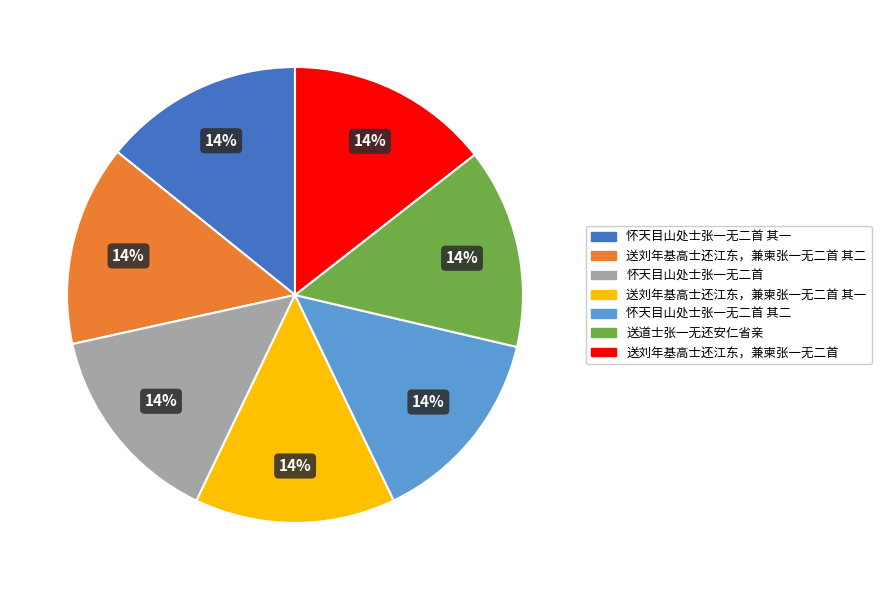

The 送刘年基高士还江东，兼柬张一无二首 slice represents 14% of the pie. True or false?

True